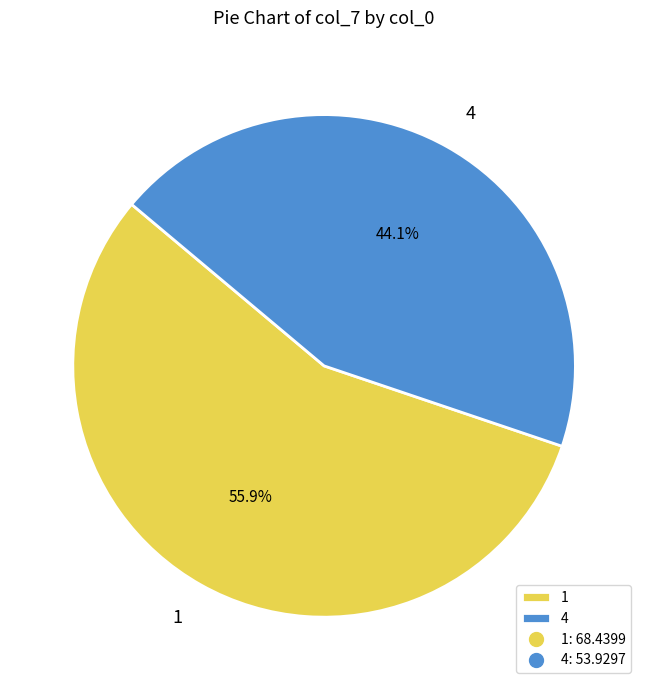

What is the smallest slice in the pie chart?

4